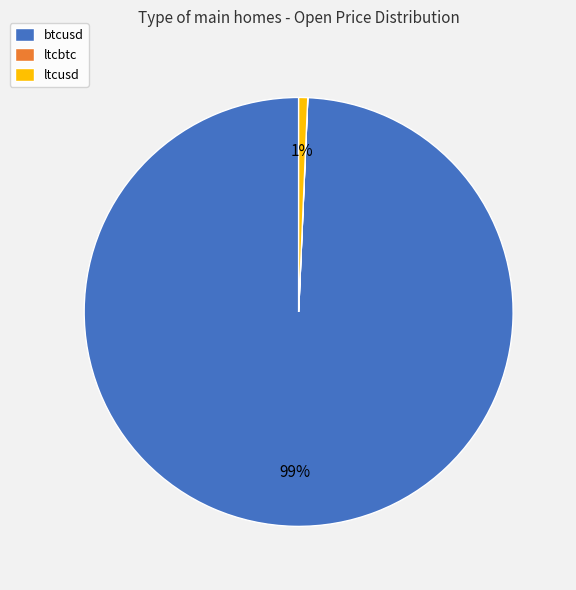

What is the largest slice in the pie chart?

btcusd